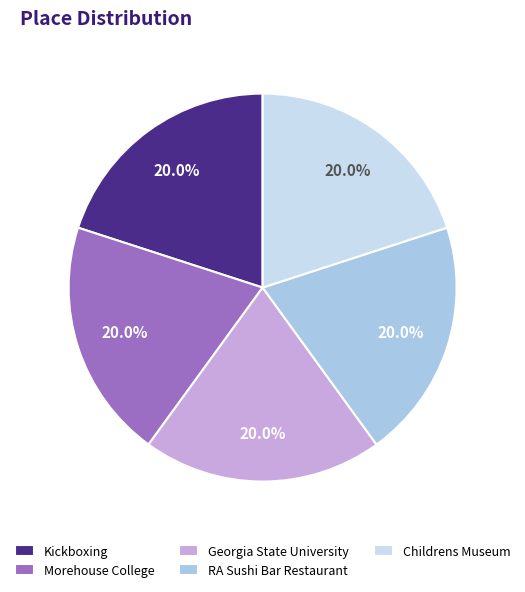

Combined, do Kickboxing and RA Sushi Bar Restaurant account for over 50%?

No